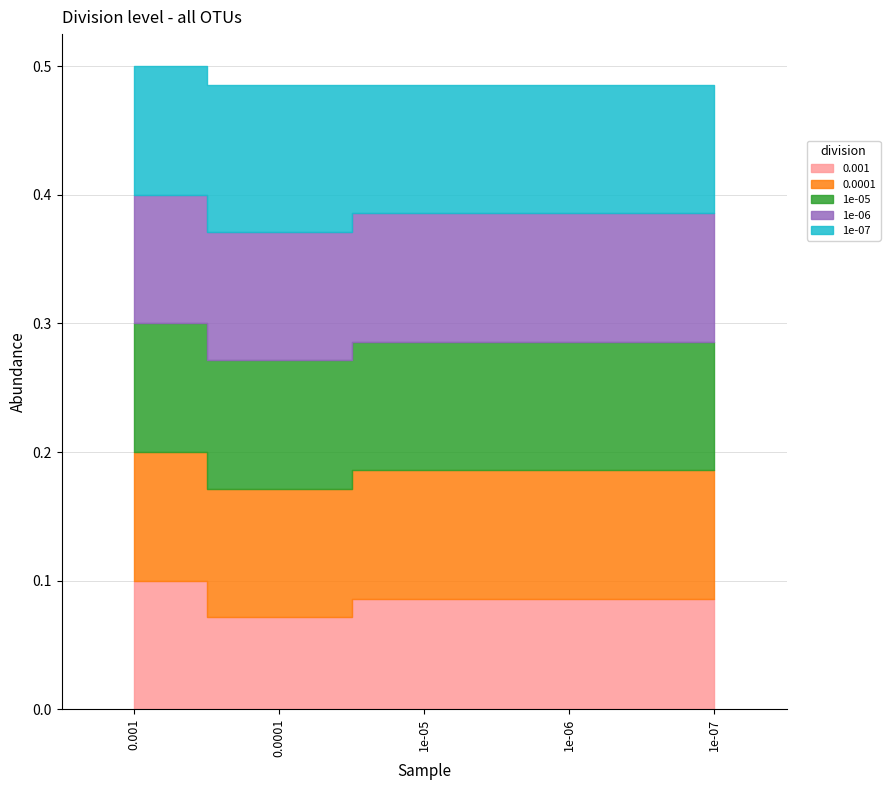

True or false: 0.001 and 0.0001 cross at least once.

False